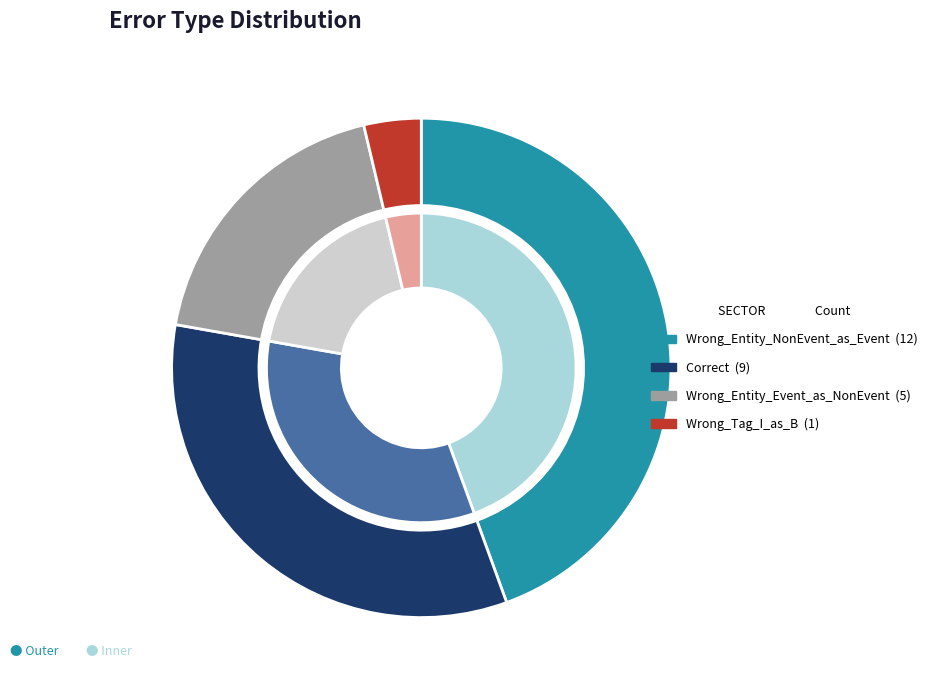

How many segments does this pie chart have?

4